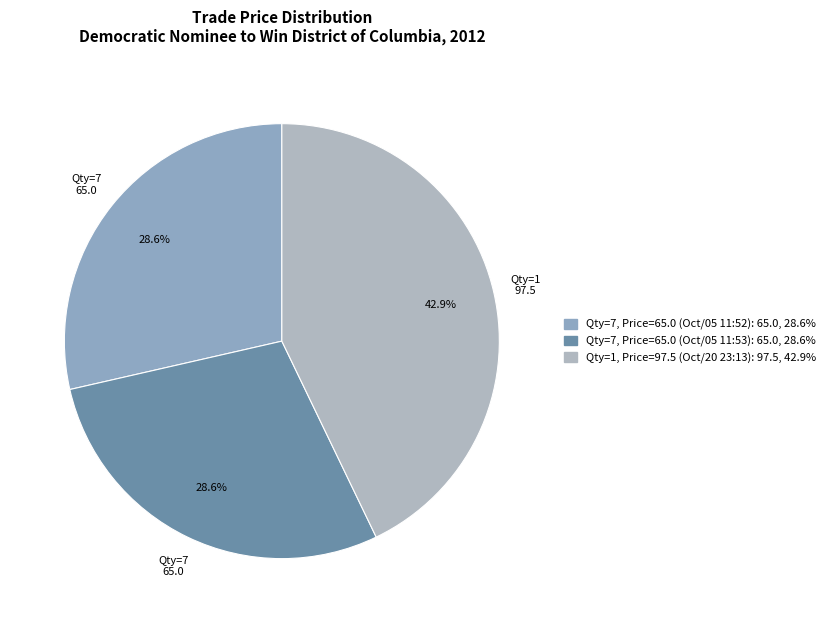

To the nearest percent, what is the difference between the largest and smallest slice percentages?

14%